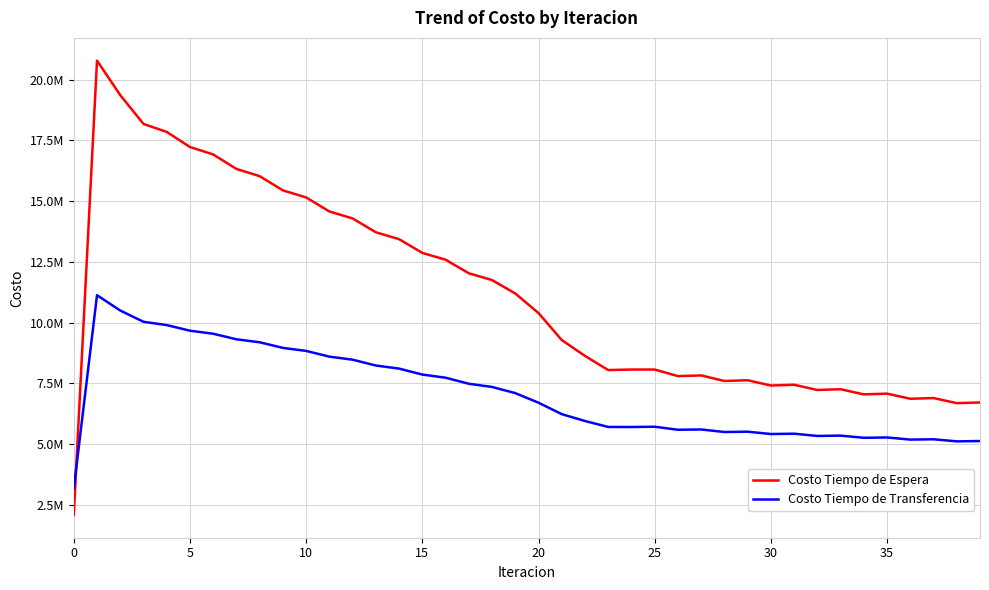

Does the chart have visible grid lines?

Yes